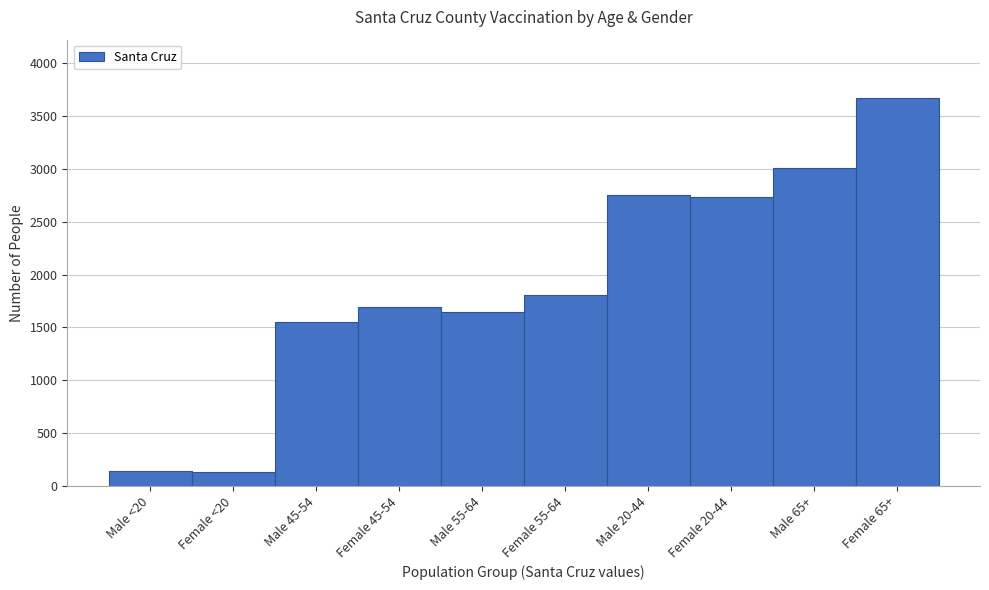

What is the label of the 10th bar from the right?

Male <20